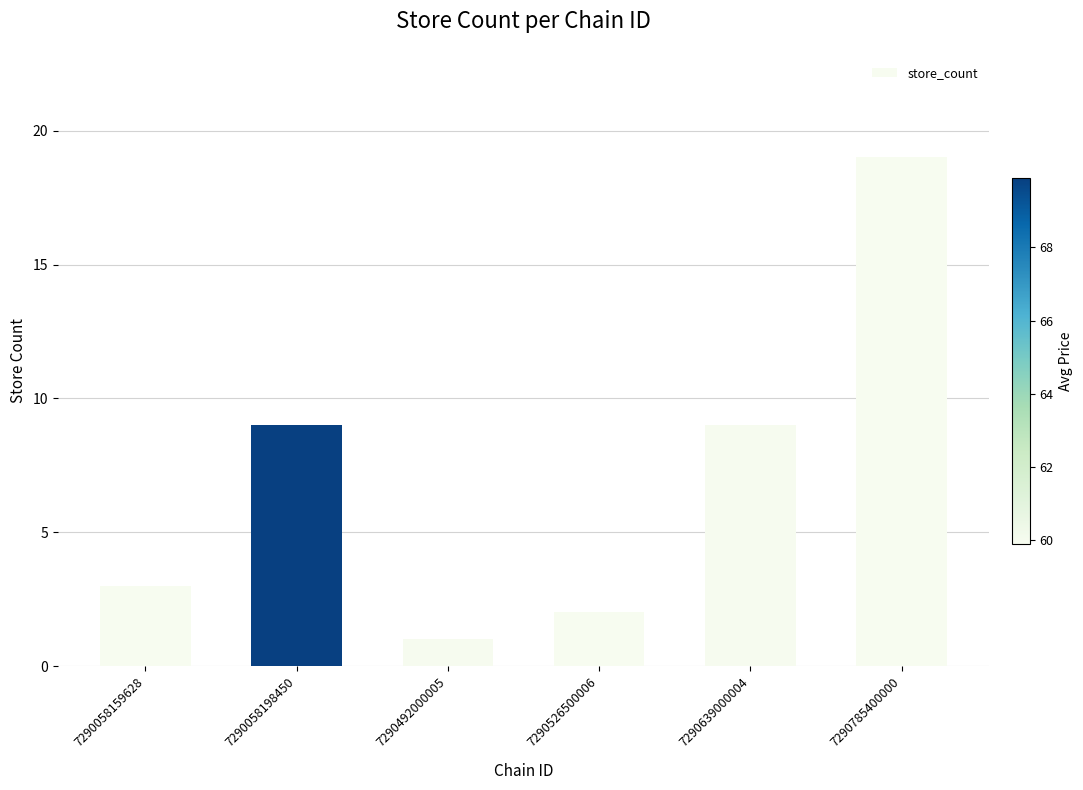

Reading left to right, transcribe all the data shown in this chart.

3	9	1	2	9	19